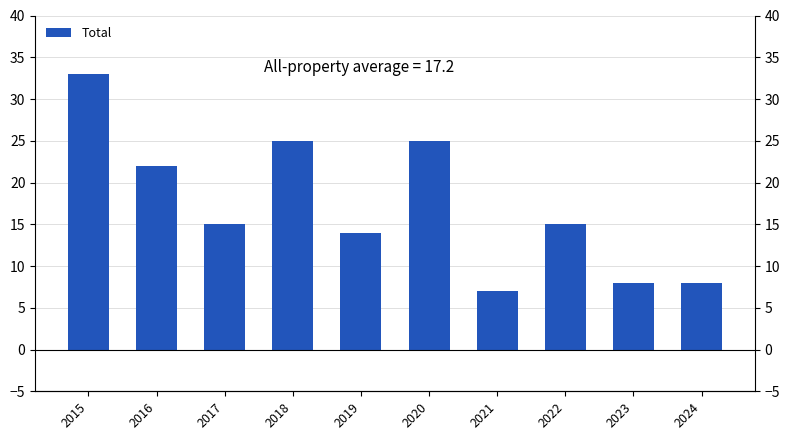

Approximately how many times larger is the value at 2018 compared to 2024?

3.1